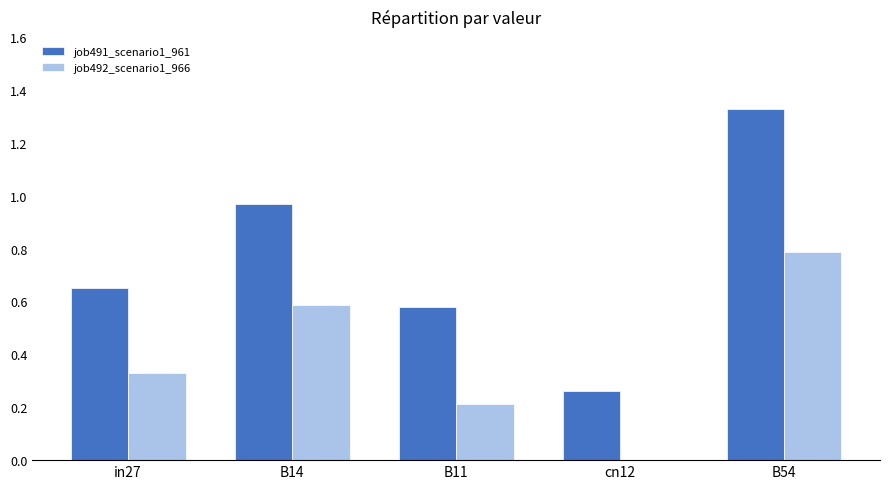

The job492_scenario1_966 series shows 0.4 at B11. True or false?

False